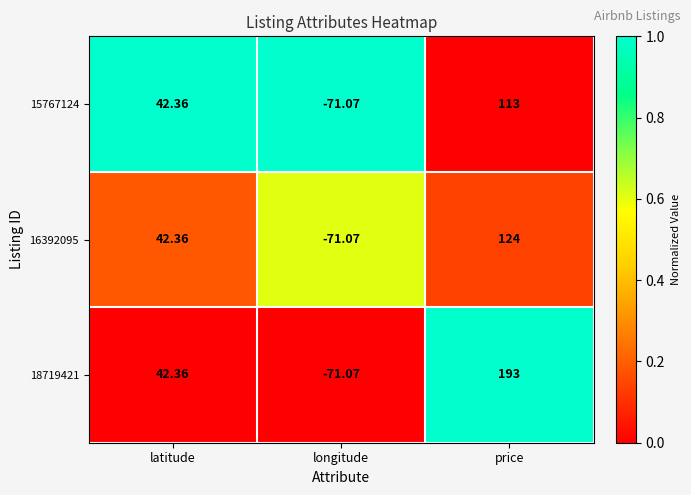

What is the spread (max minus min) of values at price?

80.0